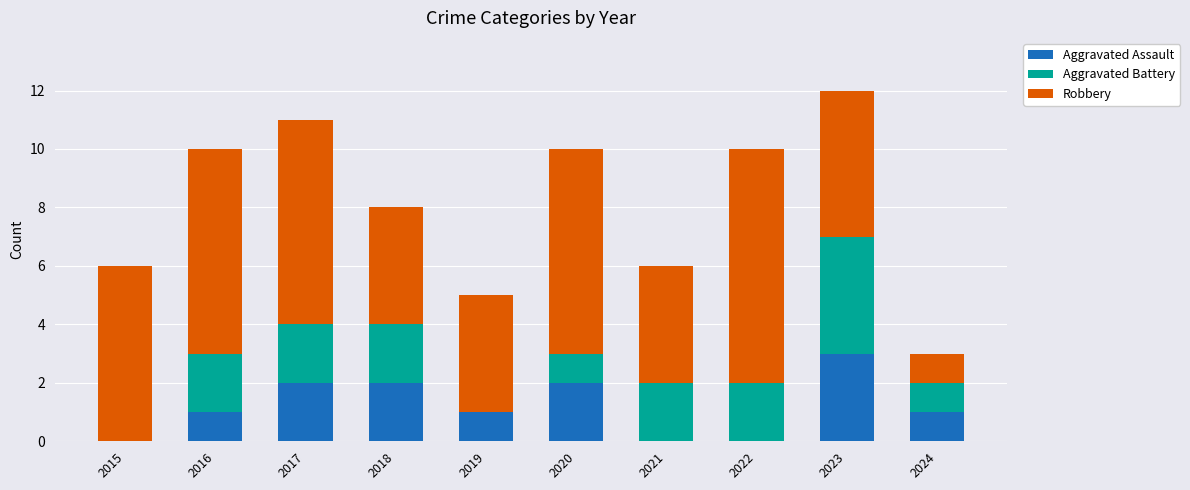

Are the bars grouped side by side (vs. stacked)?

No